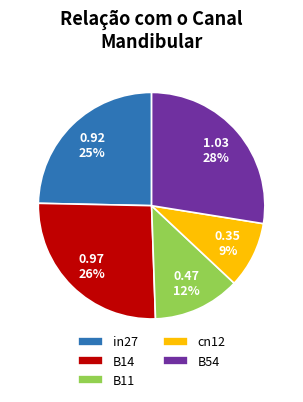

To the nearest percent, what is the average slice percentage?

20%